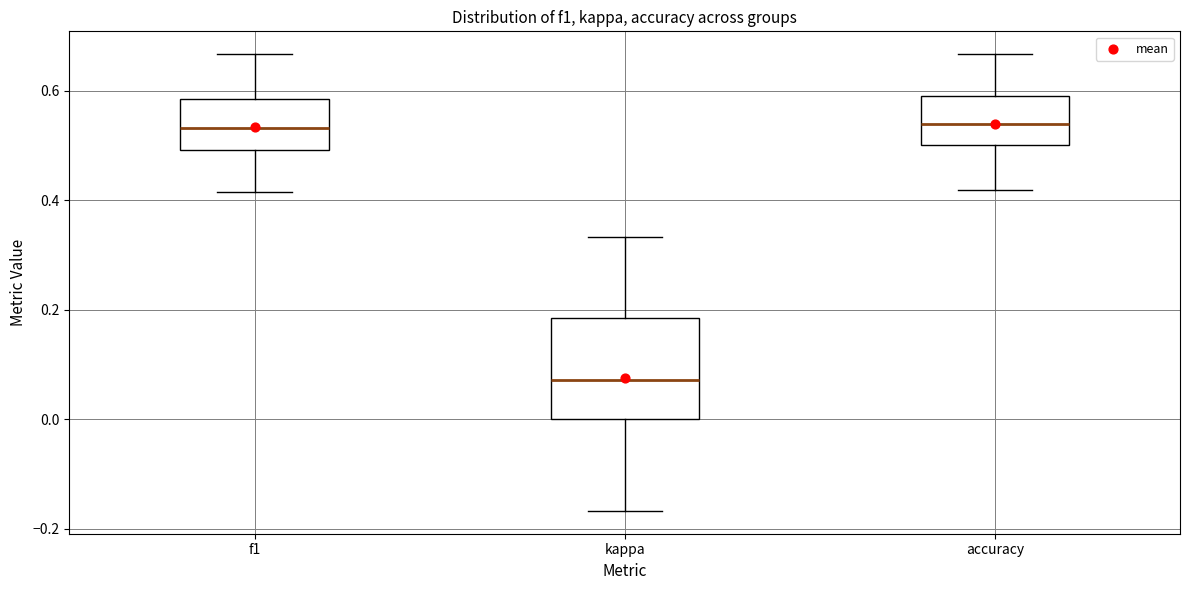

Reading left to right, read every box against the y-axis: the position of its median line, the range the box covers, and the ends of its whiskers. The values are not printed on the chart, so give them approximately, as read against the axis.

f1: median 0.54, box 0.50 to 0.58, whiskers 0.42 to 0.66
kappa: median 0.08, box 0.00 to 0.18, whiskers -0.16 to 0.34
accuracy: median 0.54, box 0.50 to 0.60, whiskers 0.42 to 0.66